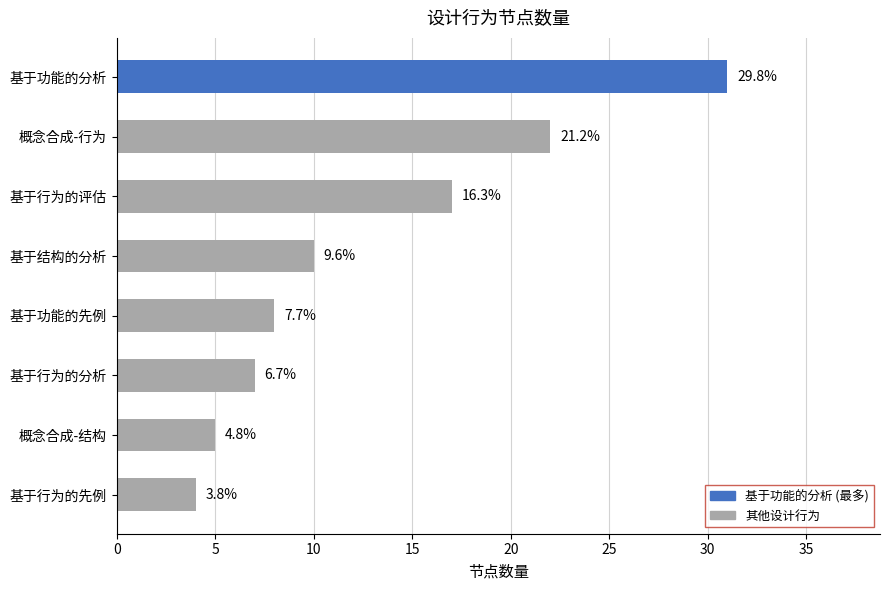

Does the chart contain stacked bars?

No